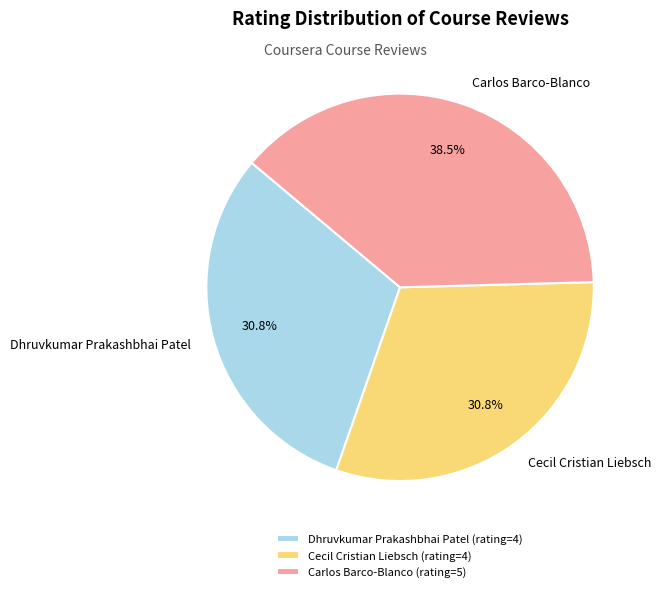

Is there a majority slice in this chart?

No